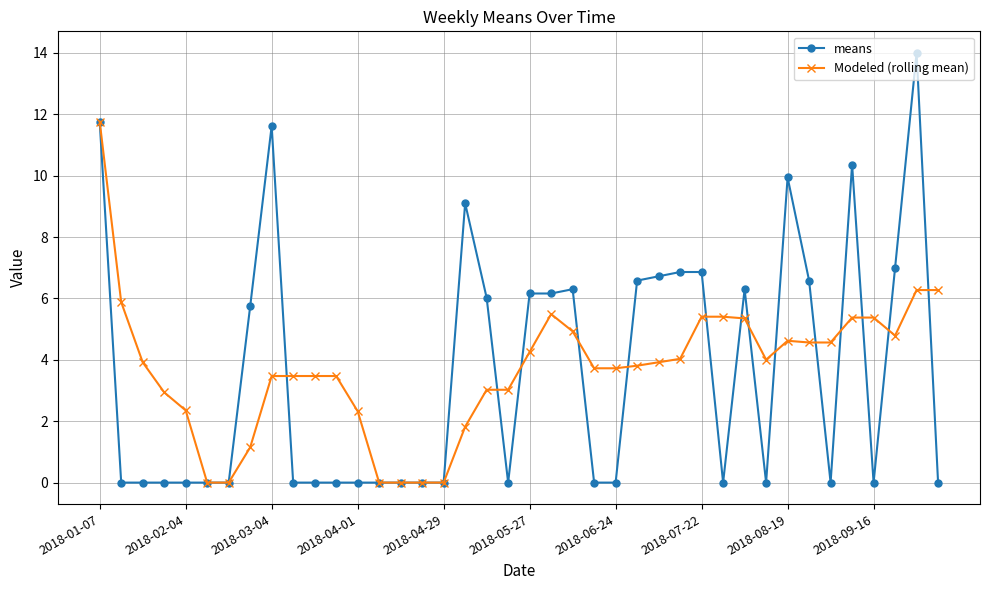

What is the maximum value for Modeled (rolling mean)?

11.8